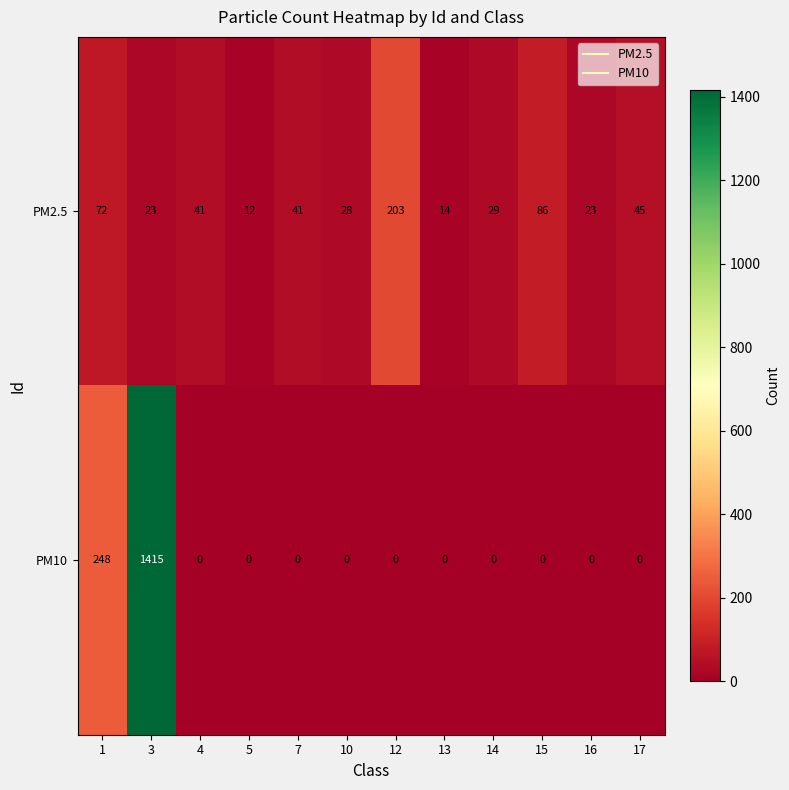

Which series has the largest range (max minus min)?

PM10